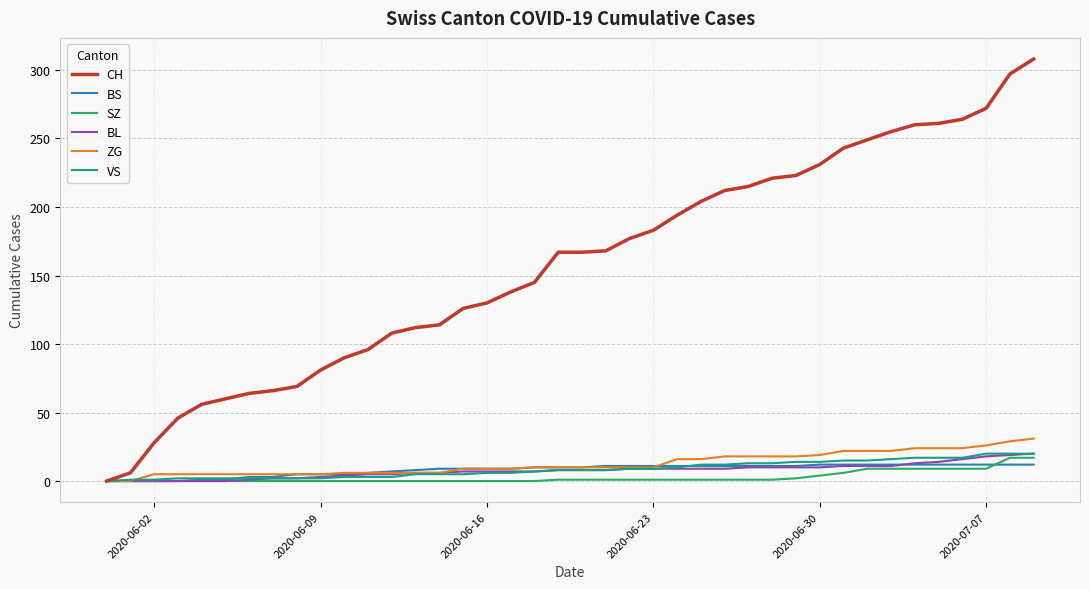

Which series has the widest spread of values?

CH